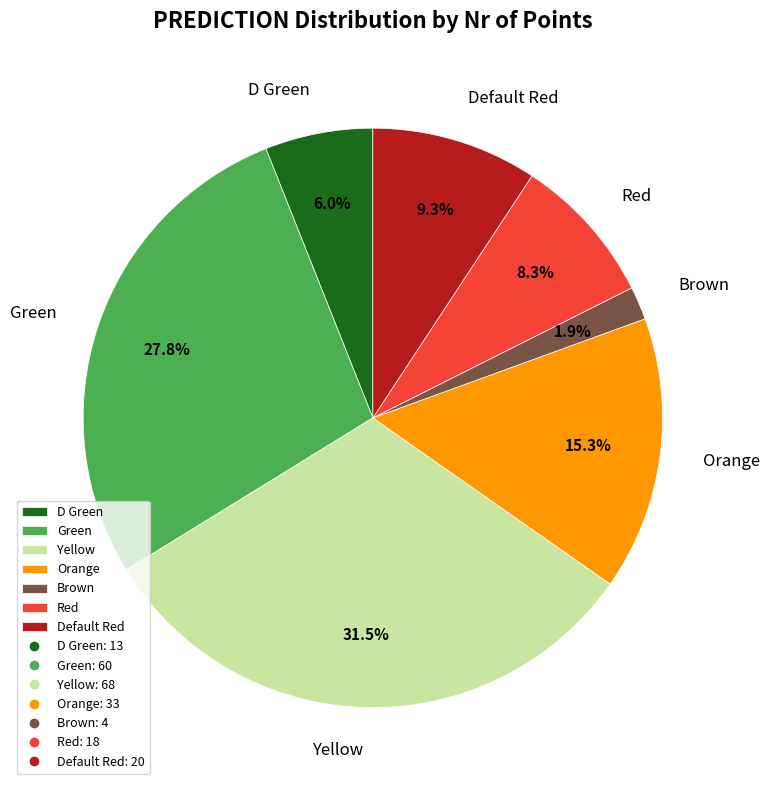

To the nearest percent, what is the difference between the Green and Red slice percentages?

19%